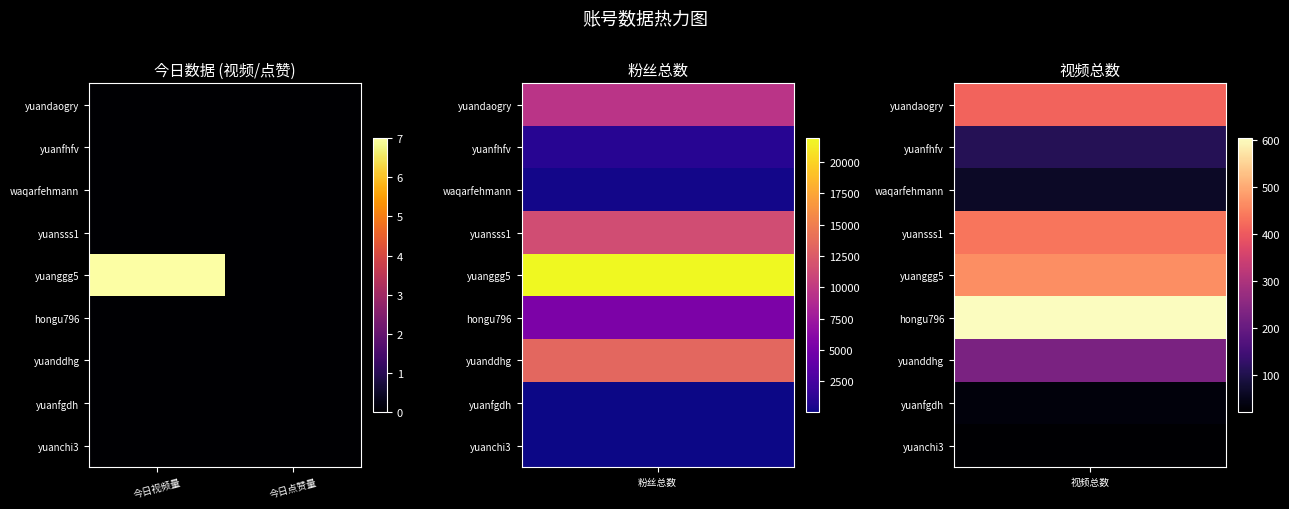

At 今日视频量, list the series in order from largest to smallest.

yuanggg5, yuandaogry, yuanfhfv, waqarfehmann, yuansss1, hongu796, yuanddhg, yuanfgdh, yuanchi3